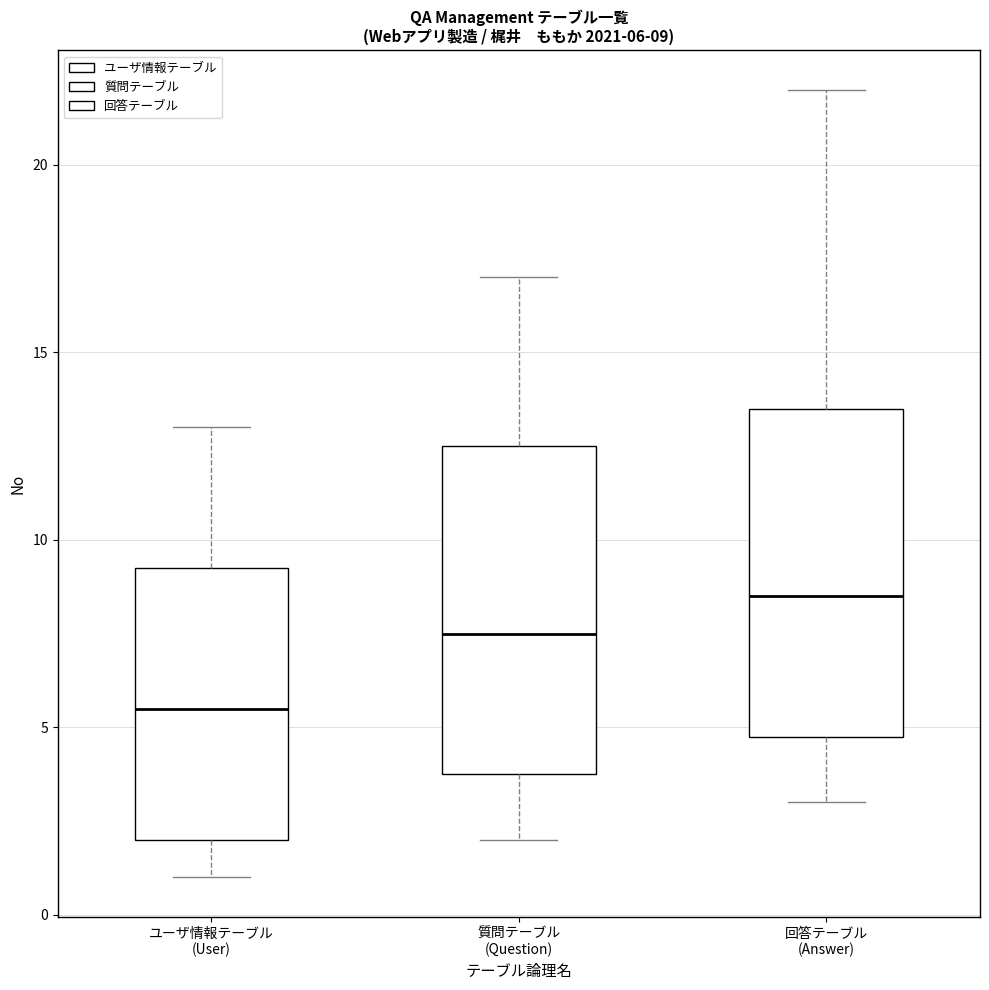

Which box's median line is the lowest?

ユーザ情報テーブル (User)